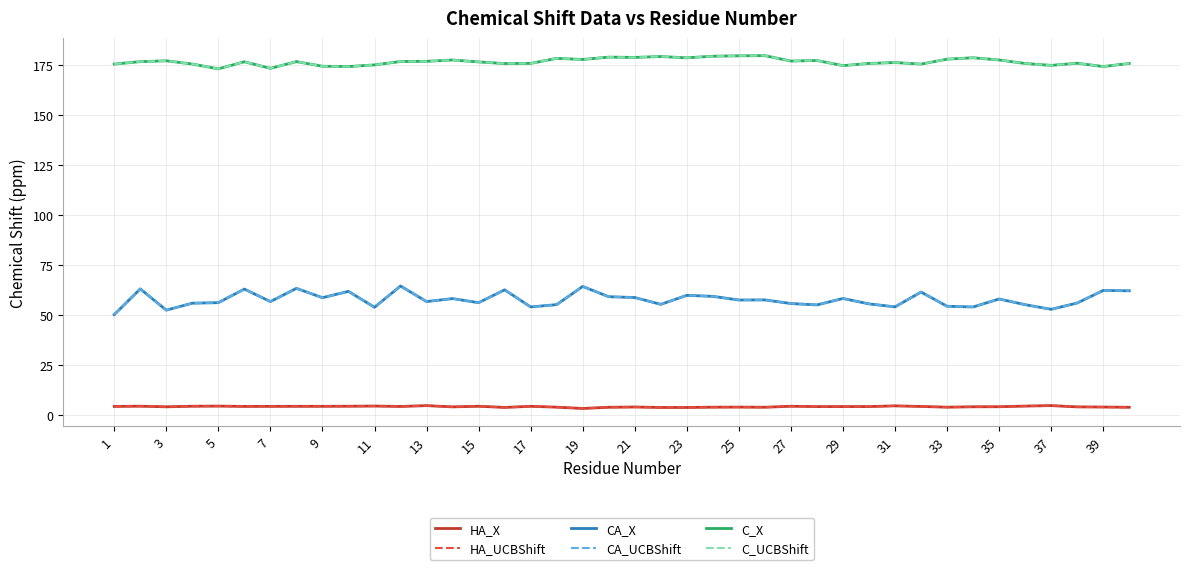

What is the lowest value of the C_X series?

173.0